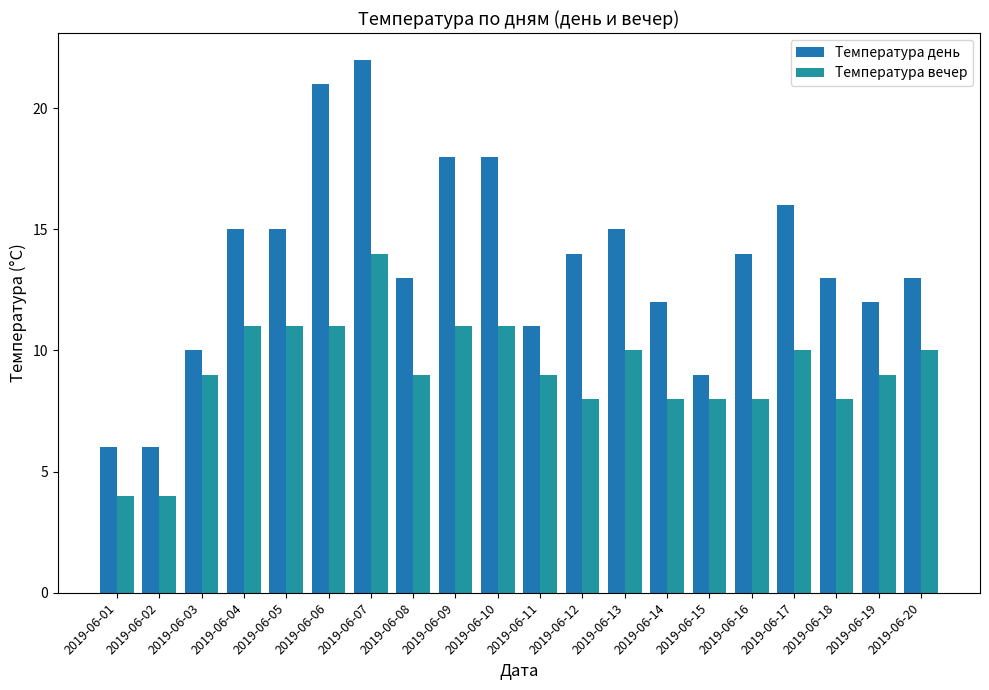

How many series are shown in this chart?

2